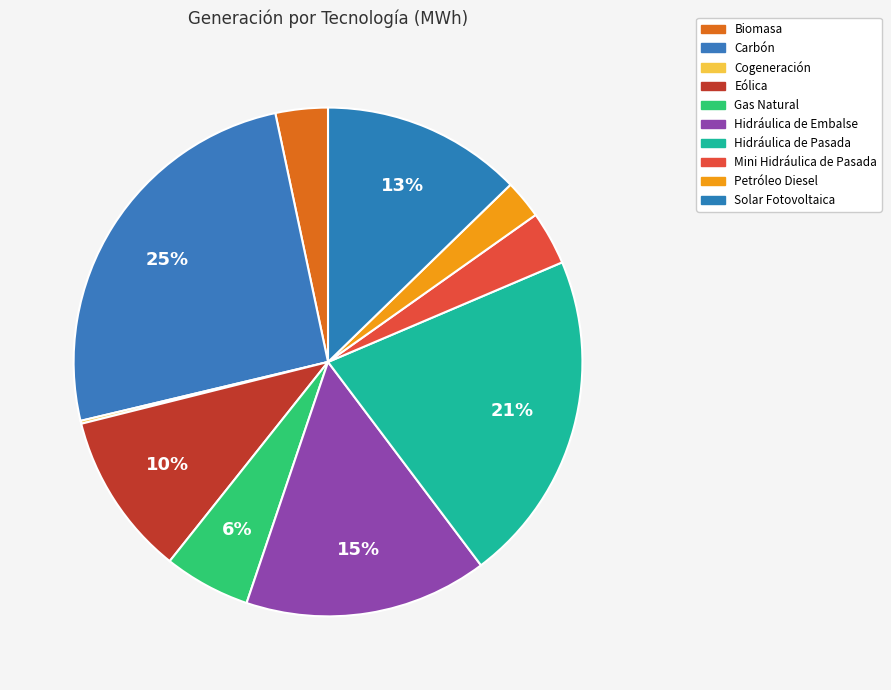

Is there any slice that represents more than half of the pie?

No